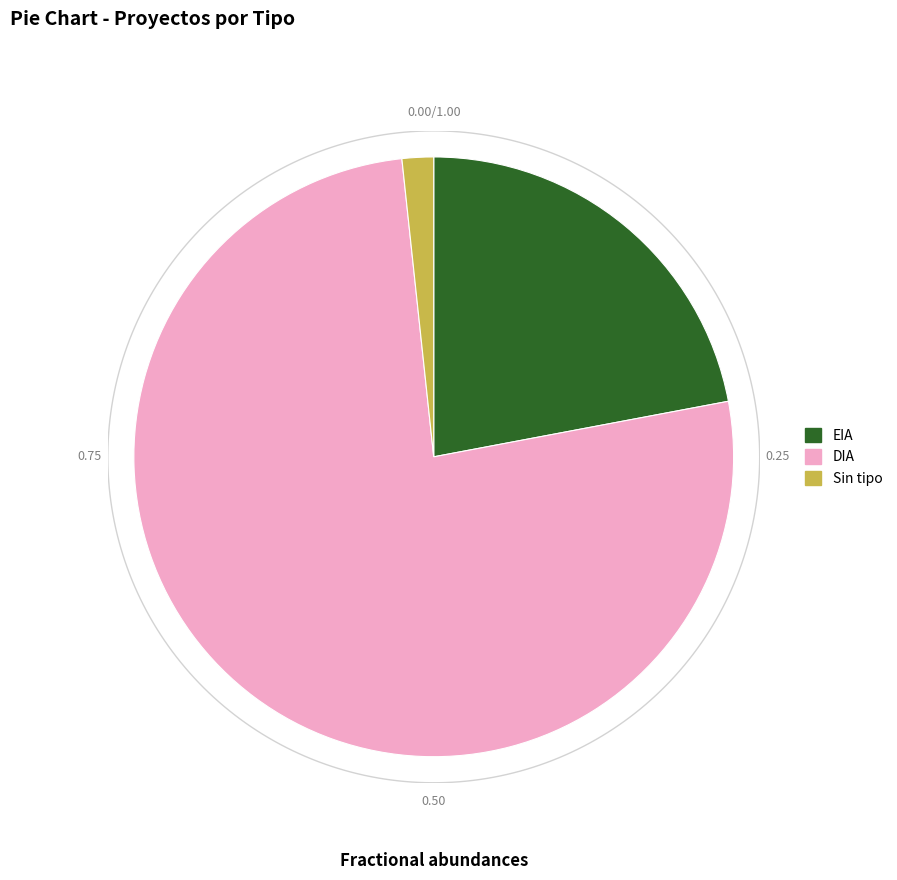

Combined, what portion of the pie is EIA and ?

23.7%